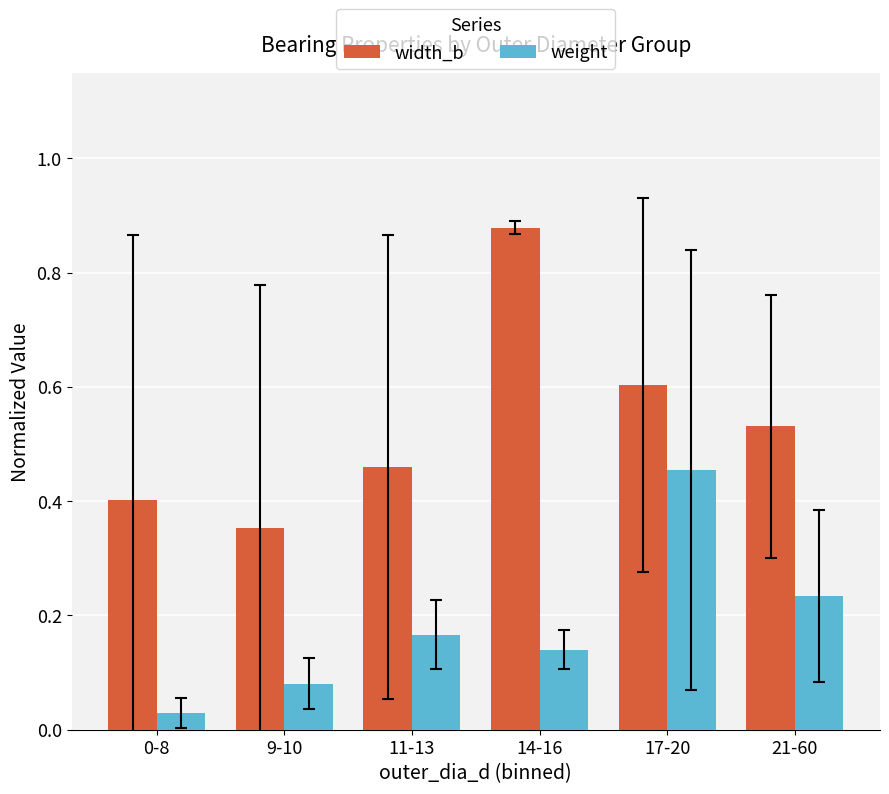

Are the bars horizontal?

No